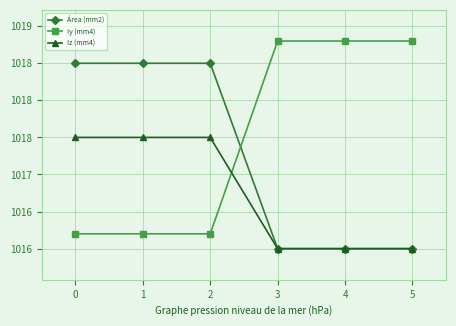

Is this an area chart (filled region under the line)?

No